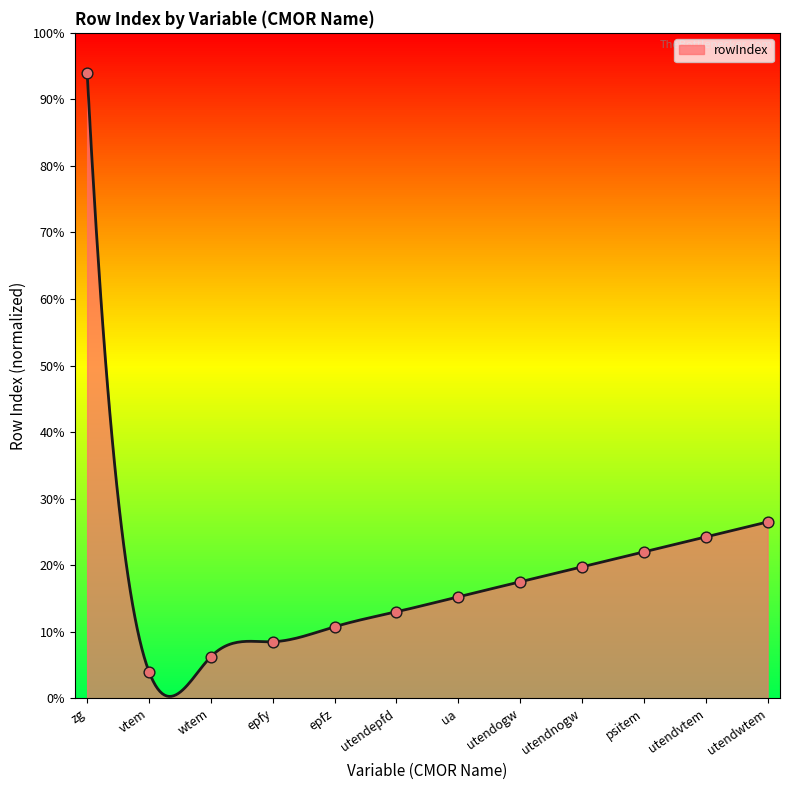

What is the change in value from ua to utendwtem?

+5.6